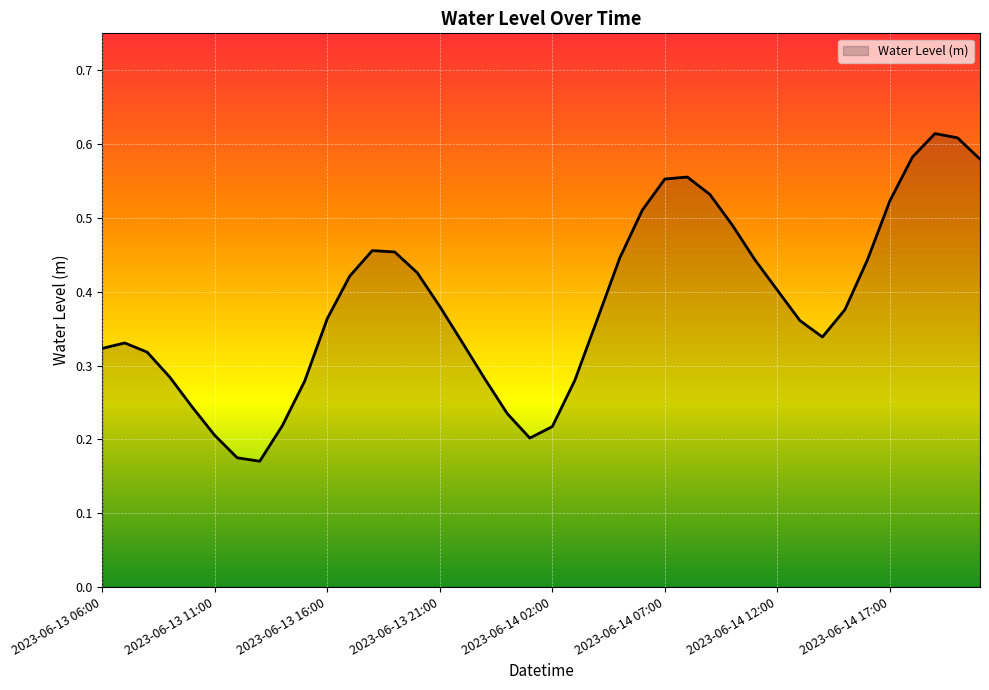

Does the chart display data point markers on the line(s)?

No